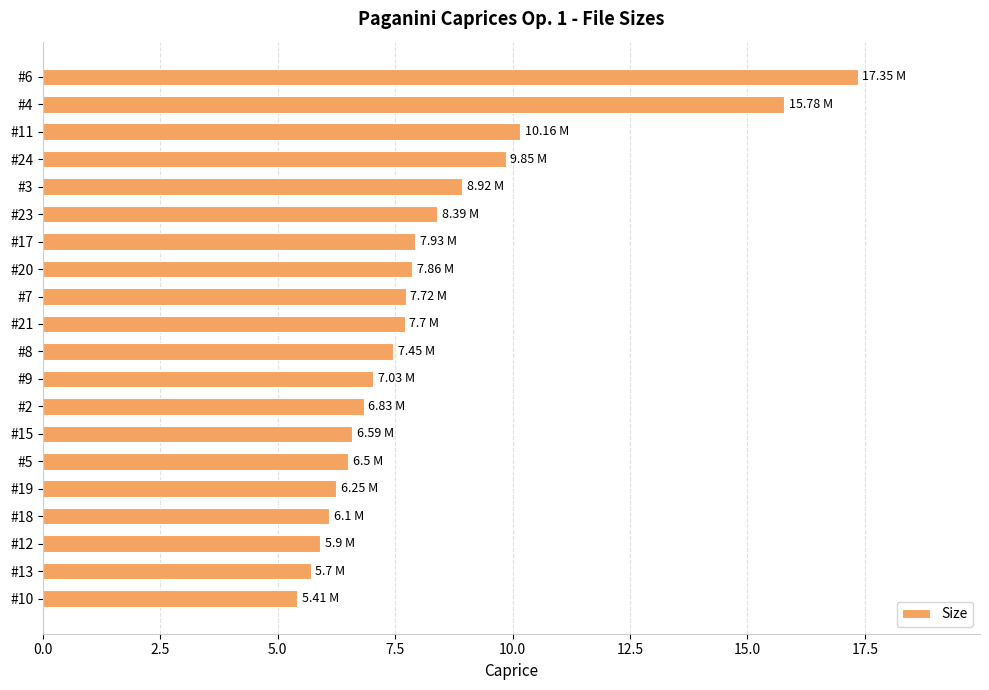

Which has a higher value, #18 or #5?

#5